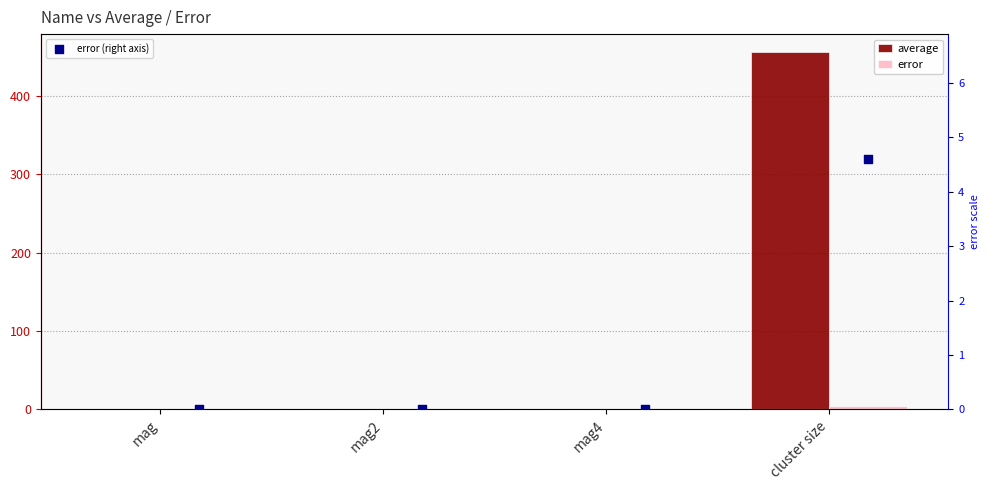

What is the total value across all series at mag2?

0.6